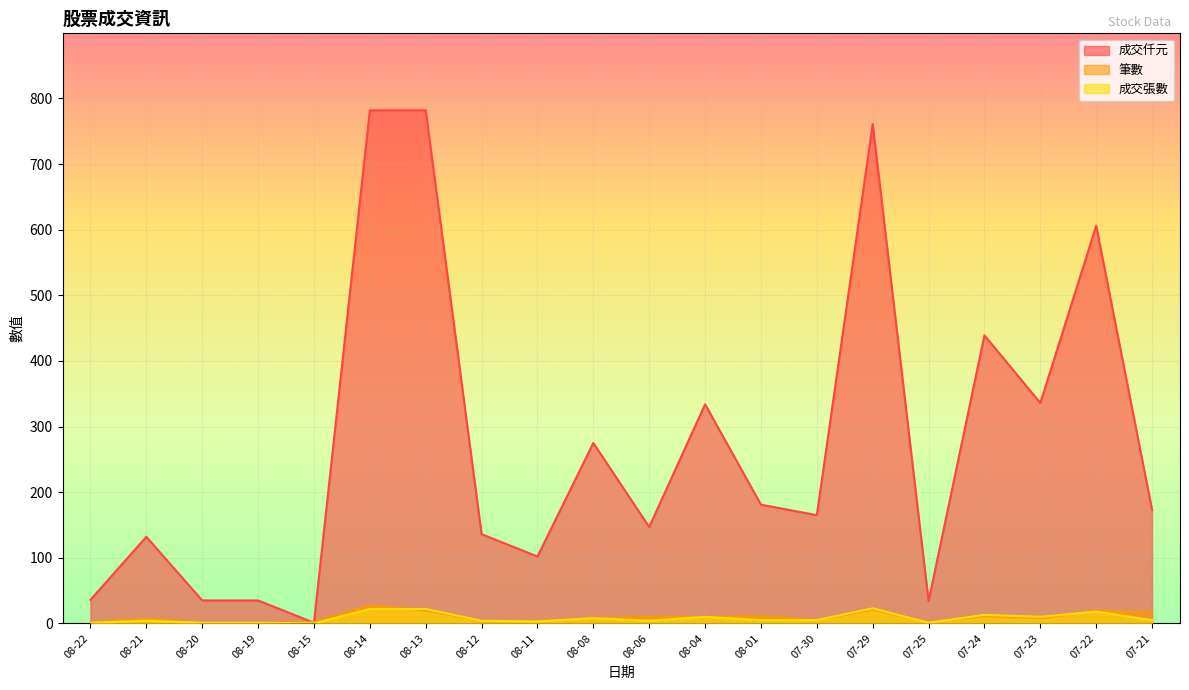

Reading left to right, transcribe all the data shown in this chart.

成交仟元: 36	132	35	35	1	782	782	136	102	275	147	334	181	165	761	34	439	336	606	173
筆數: 2	7	1	1	2	27	20	4	4	8	10	10	11	5	21	2	11	8	19	17
成交張數: 1	4	1	1	0	22	22	4	3	8	4	10	5	5	23	1	13	10	18	5